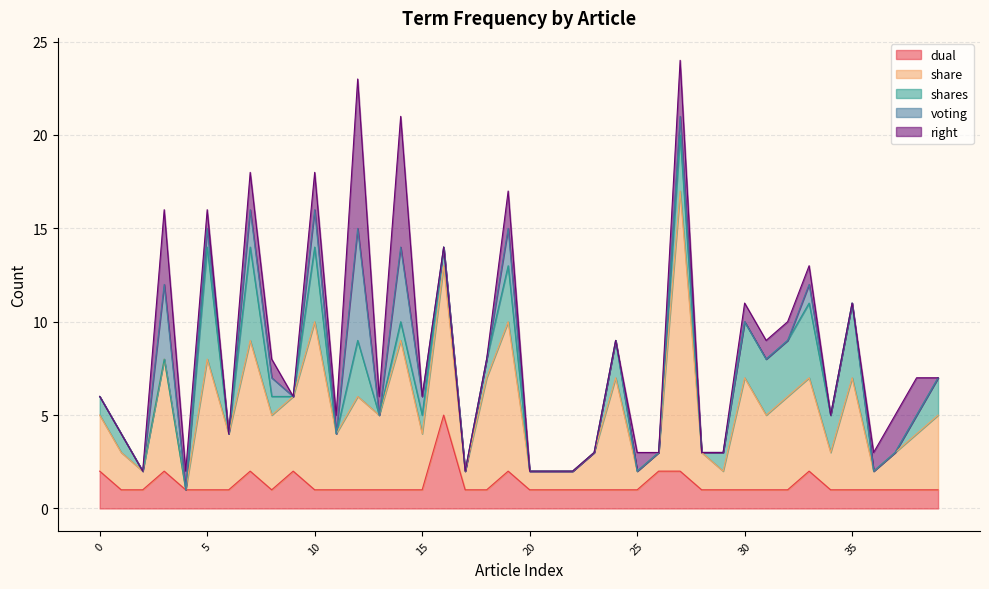

Which has a higher value, 32 or 4?

32